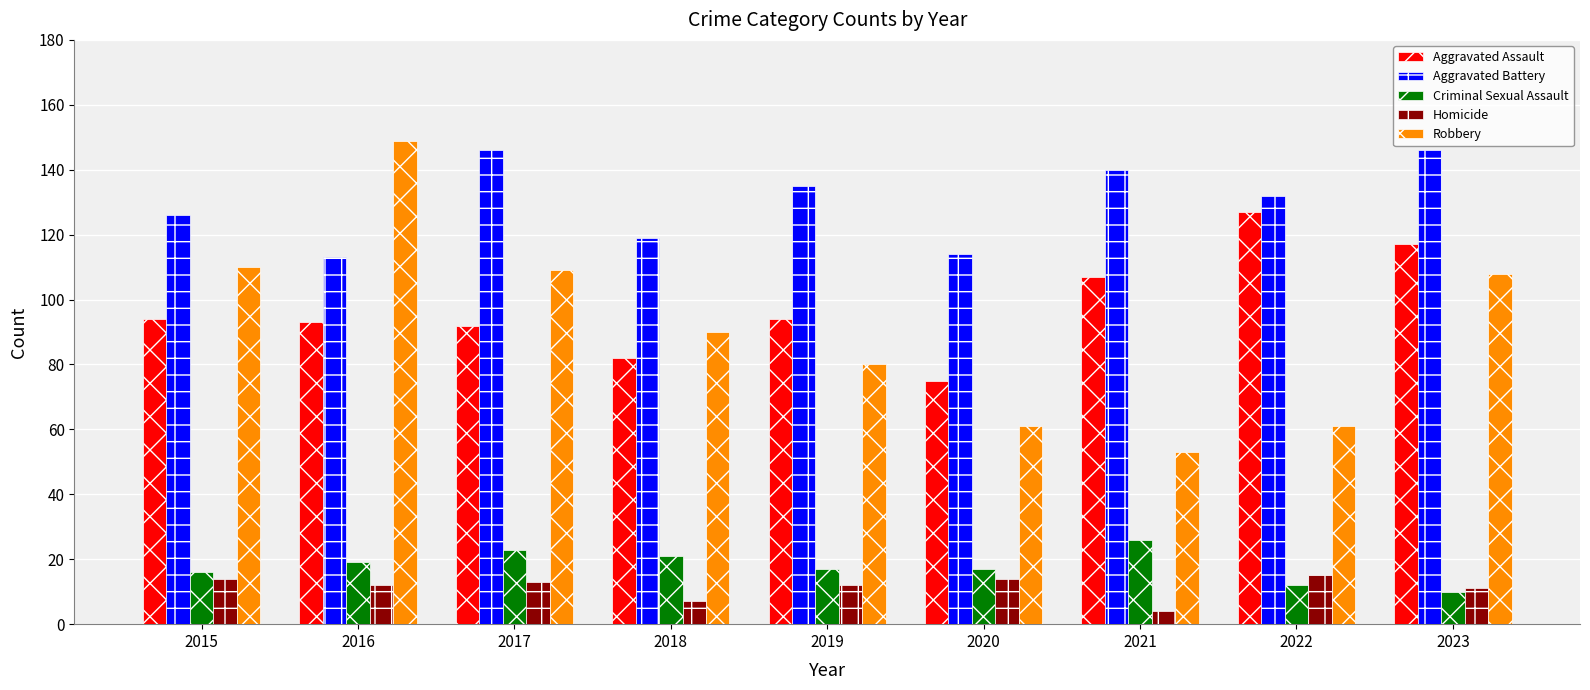

Where does the Homicide series first go above 12?

2015